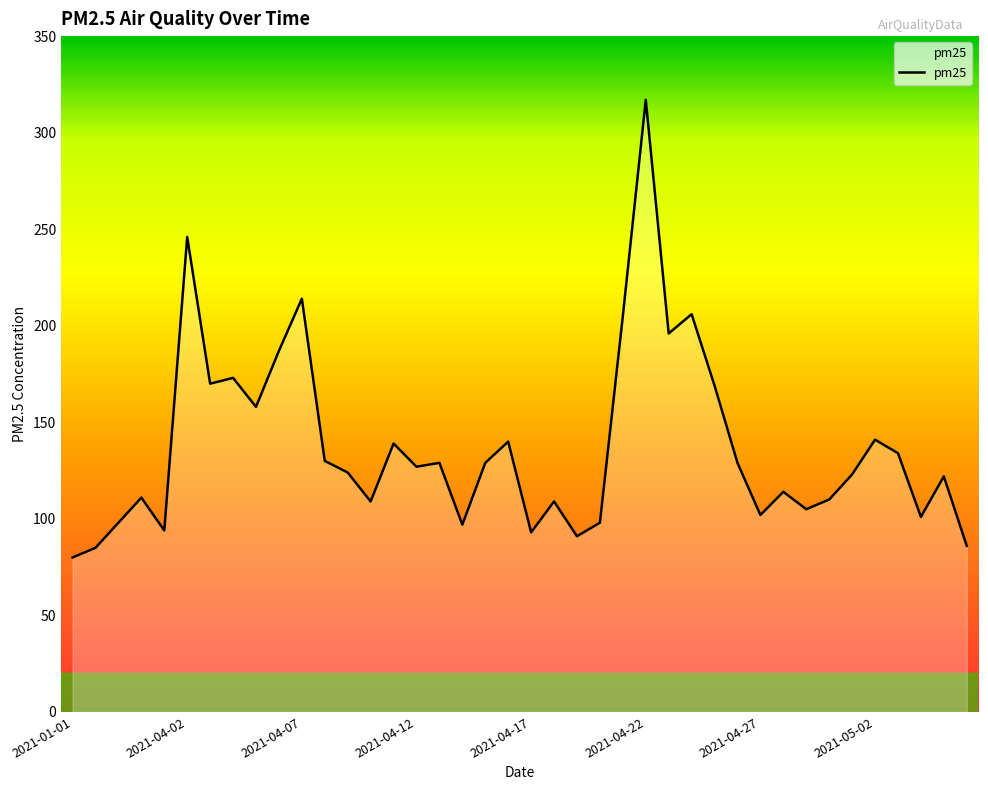

What is the minimum value shown in the chart?

80